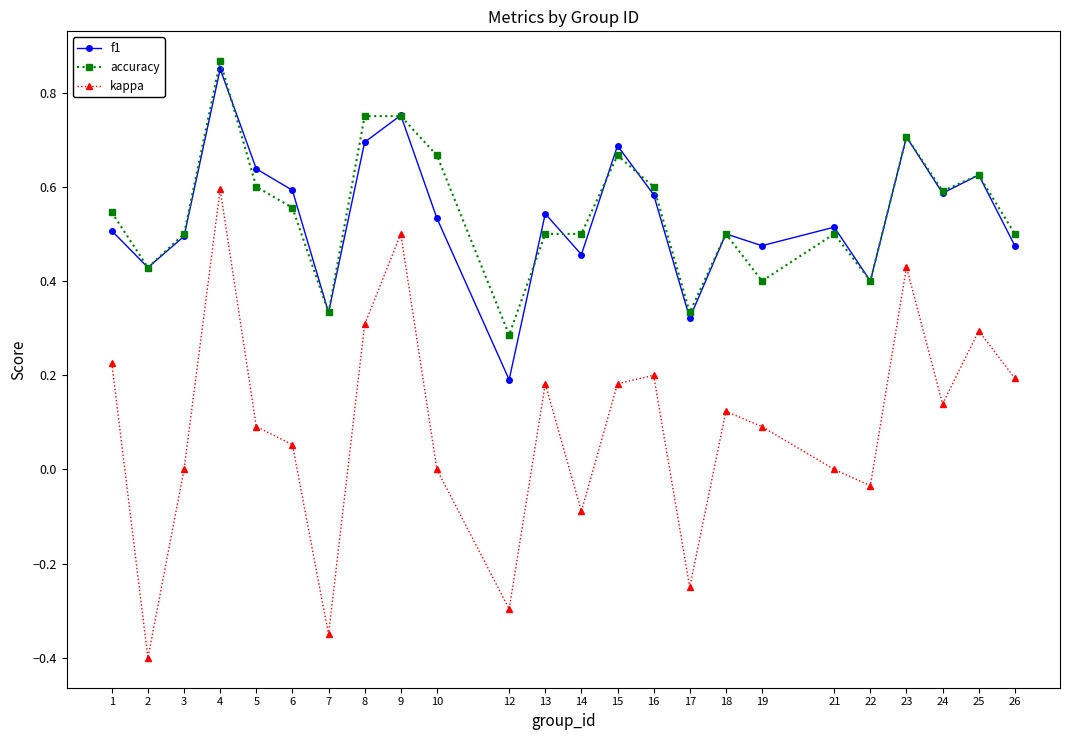

Where is the first local maximum for accuracy?

4